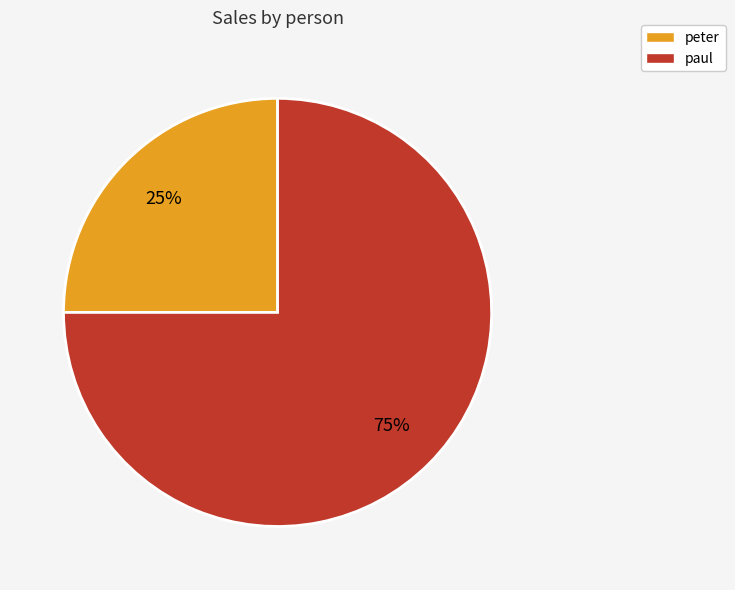

How many segments does this pie chart have?

2